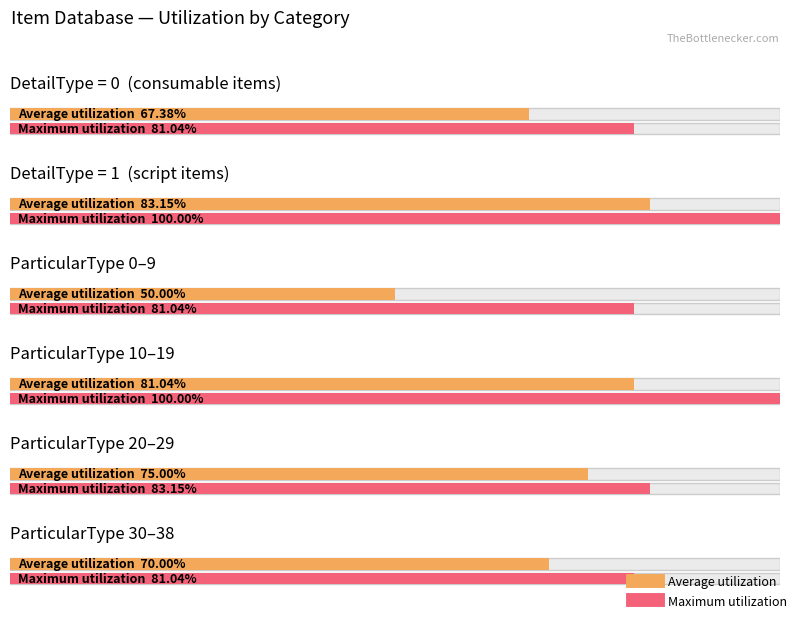

Is the value of Maximum utilization at ParticularType 3 greater than the value of Average utilization at ParticularType 2?

Yes